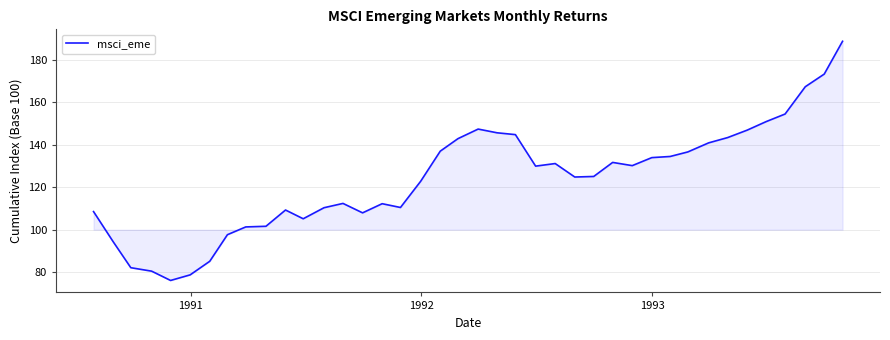

How many lines are shown in the chart?

1